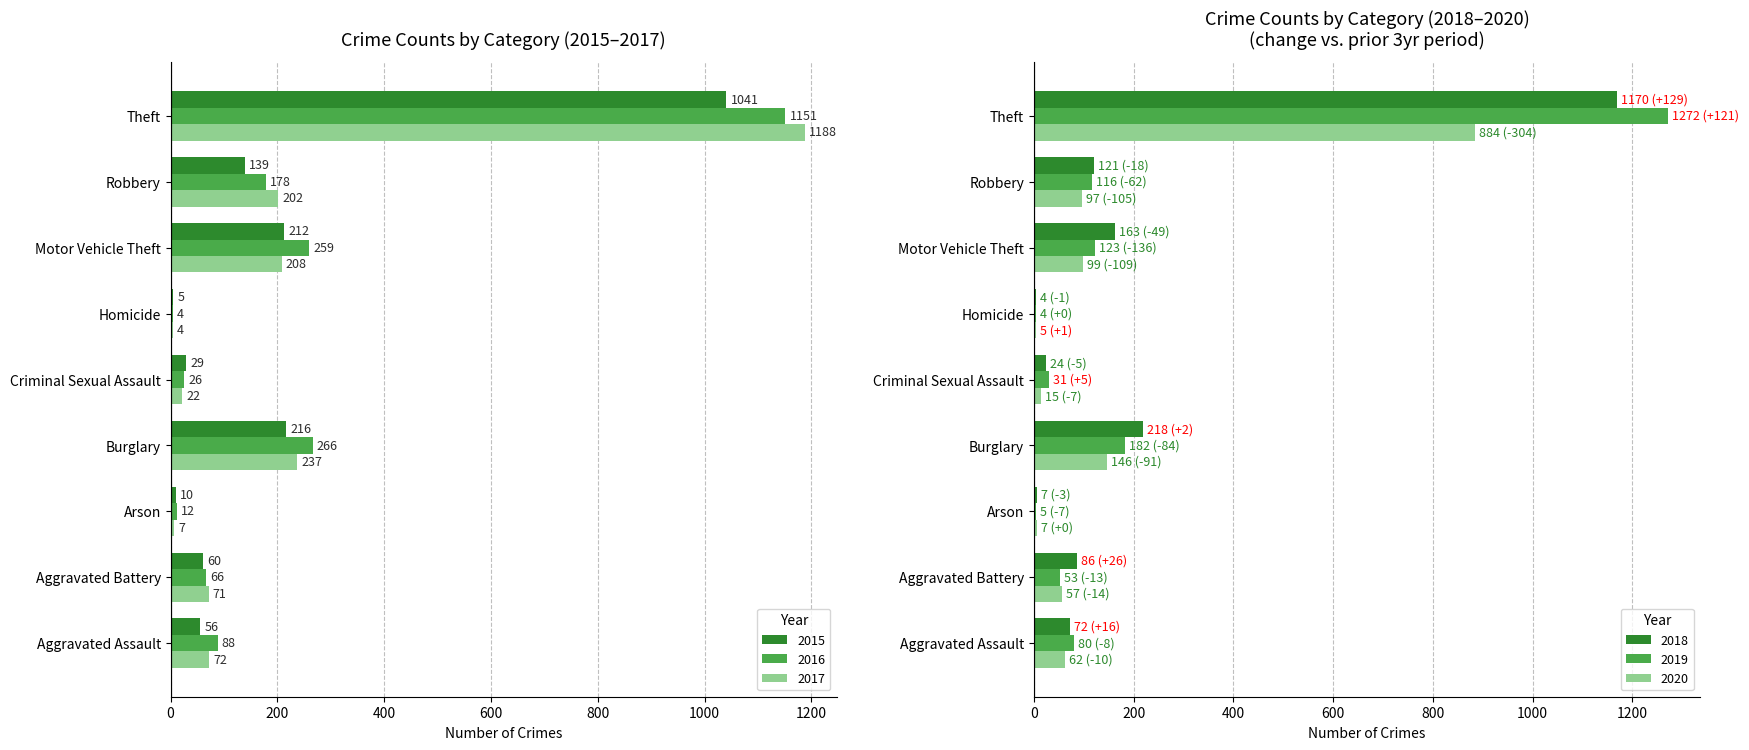

The 2017 series shows 7 at Arson. True or false?

True